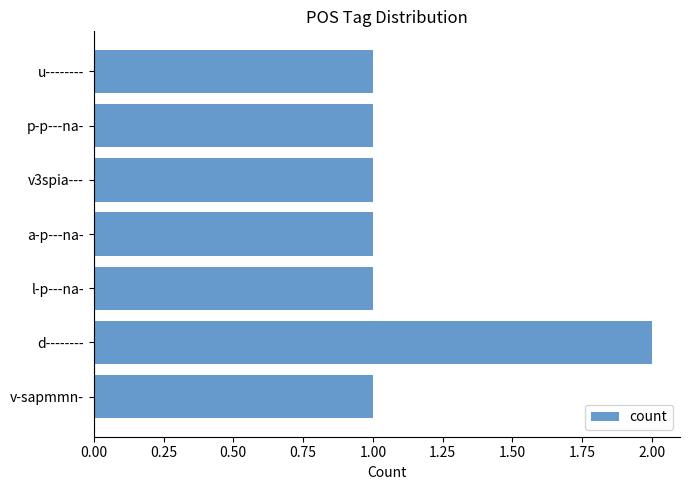

The value at d-------- is 2. True or false?

True